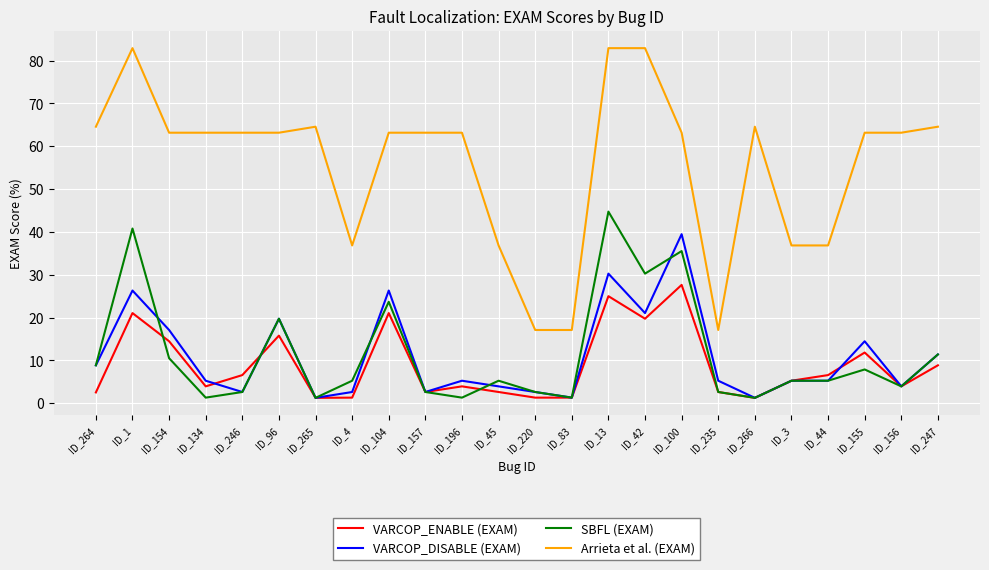

After their last crossing, which series has the higher values: VARCOP_ENABLE (EXAM) or SBFL (EXAM)?

SBFL (EXAM)